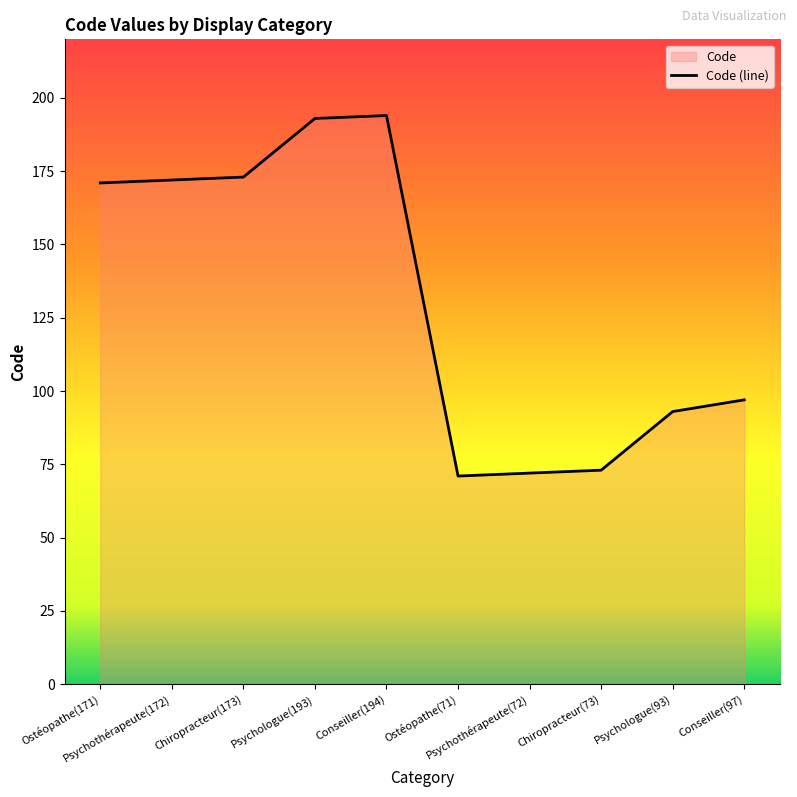

What position from the left is Psychologue(193)?

4